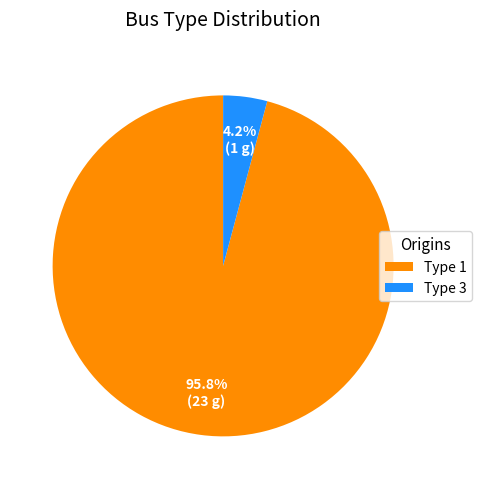

Which category has the smallest portion of the pie?

Type 3